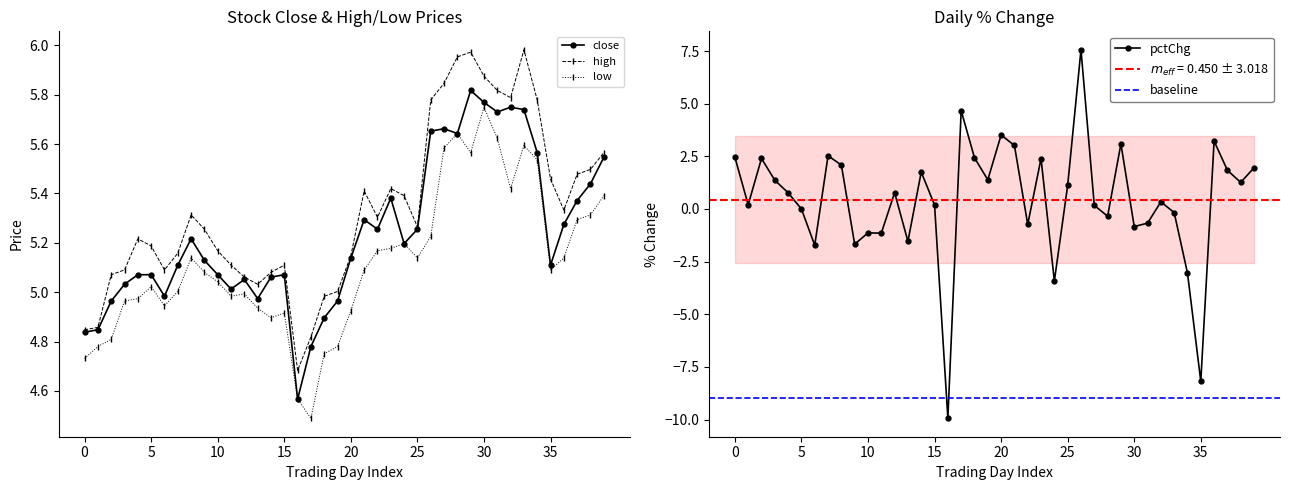

True or false: close and high cross at least once.

False